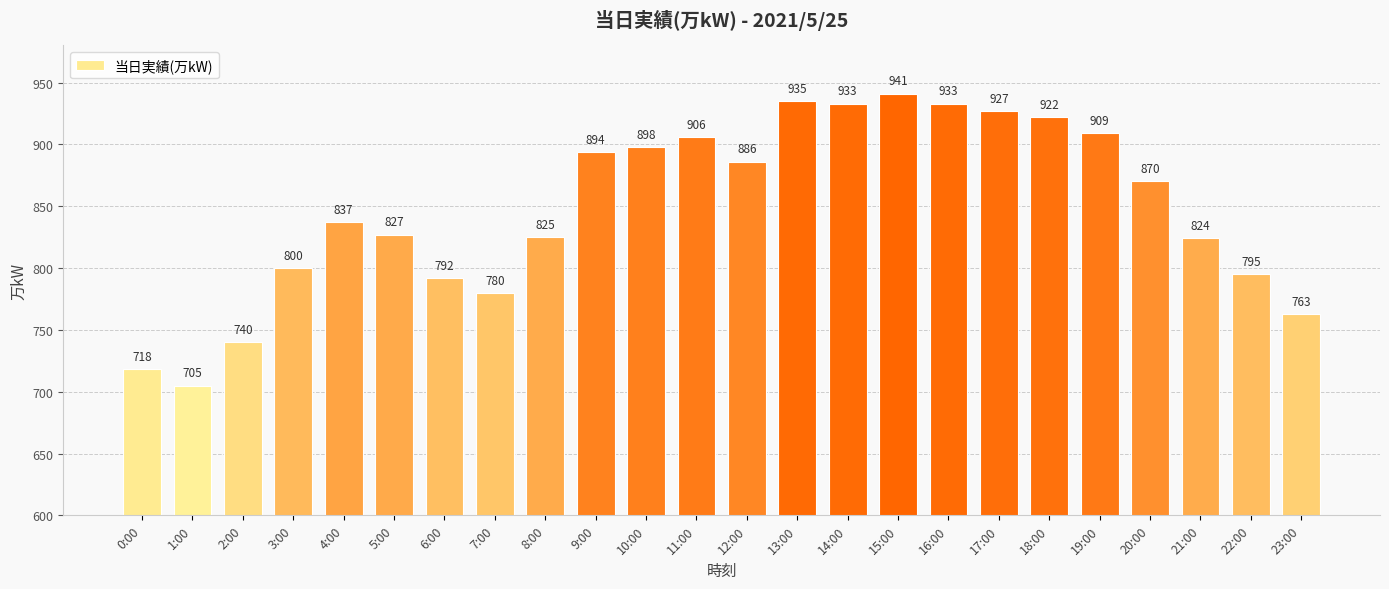

What is the value of the 19th bar from the left?

922